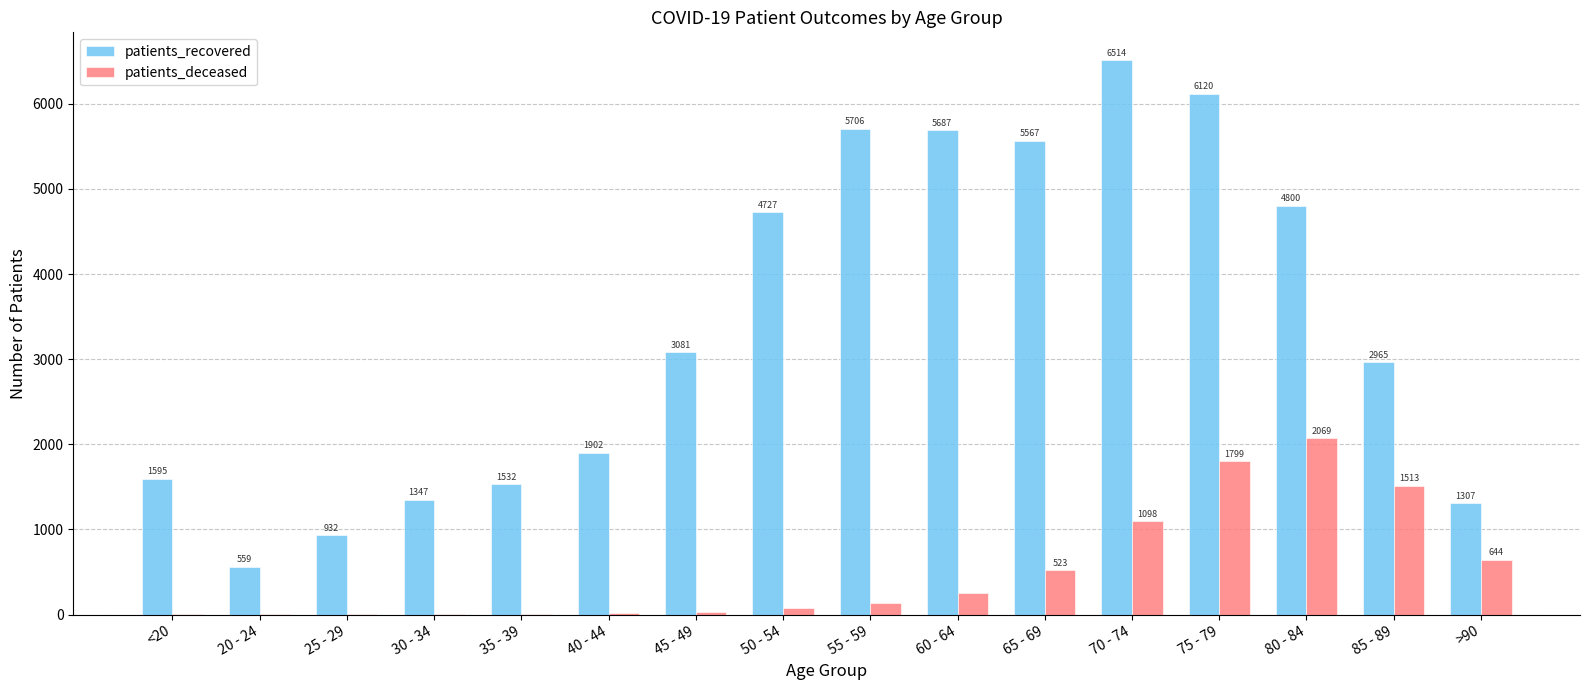

At which label is patients_recovered closest to 3536?

45 - 49